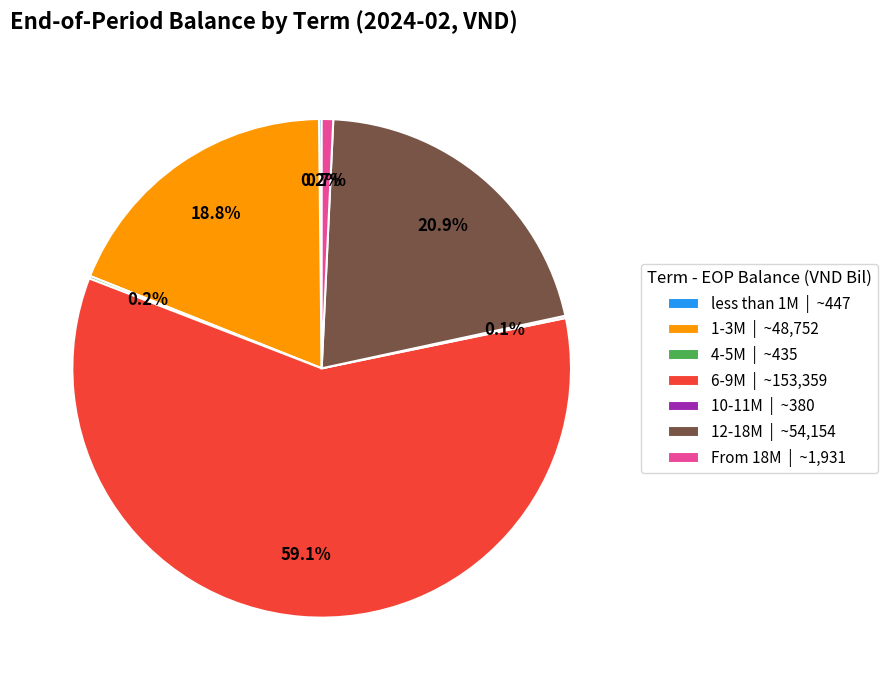

What percentage do 1-3M | ~48,752 and 6-9M | ~153,359 together represent?

77.9%